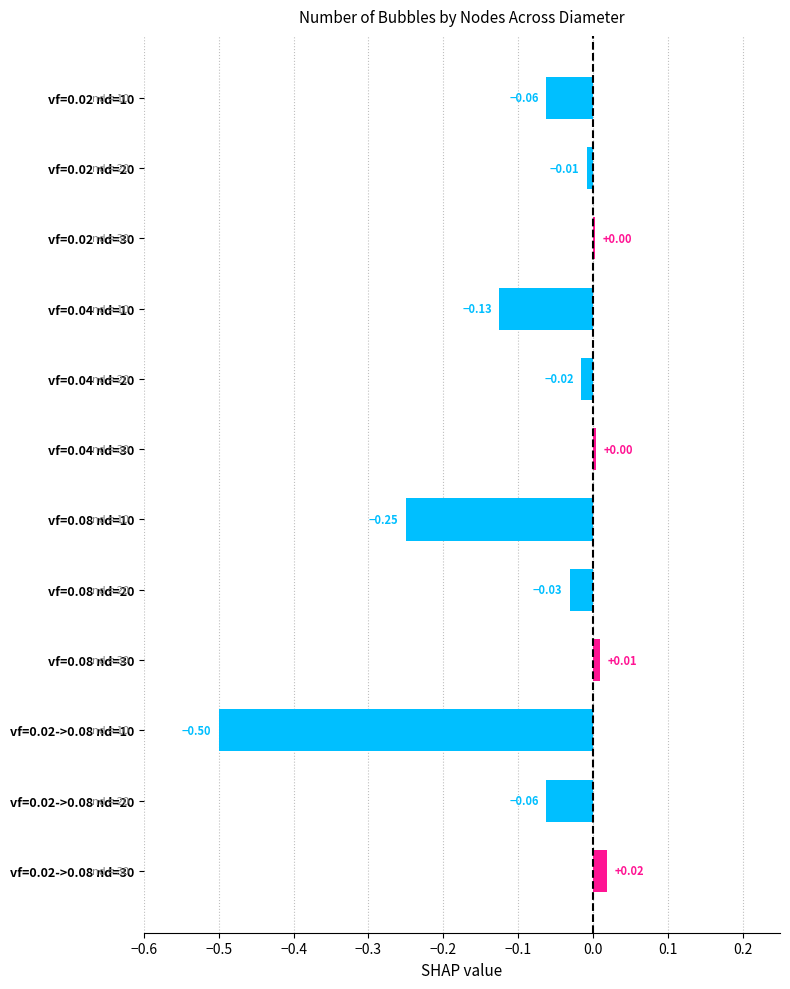

Which has a higher value, vf=0.02->0.08 nd=10 or vf=0.02->0.08 nd=20?

vf=0.02->0.08 nd=20